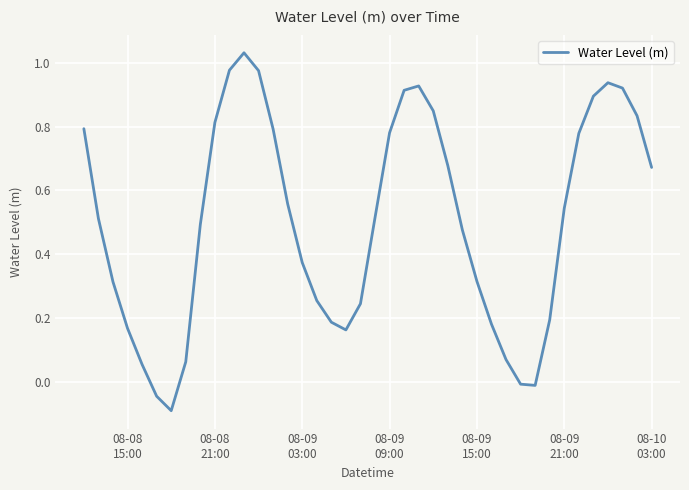

What is the difference between the maximum and minimum values?

1.1